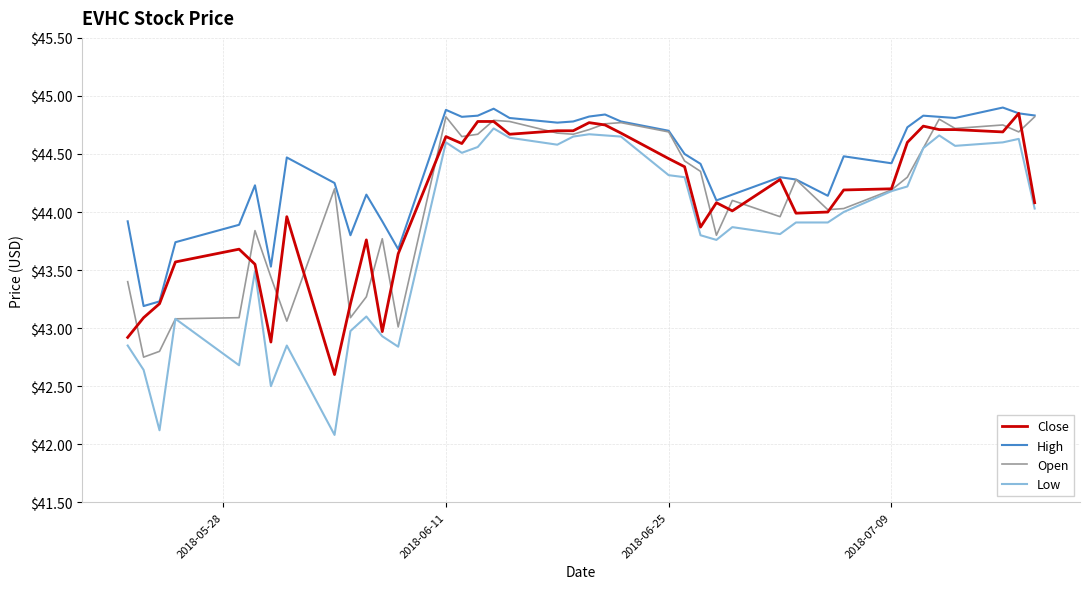

Does the chart display data point markers on the line(s)?

No